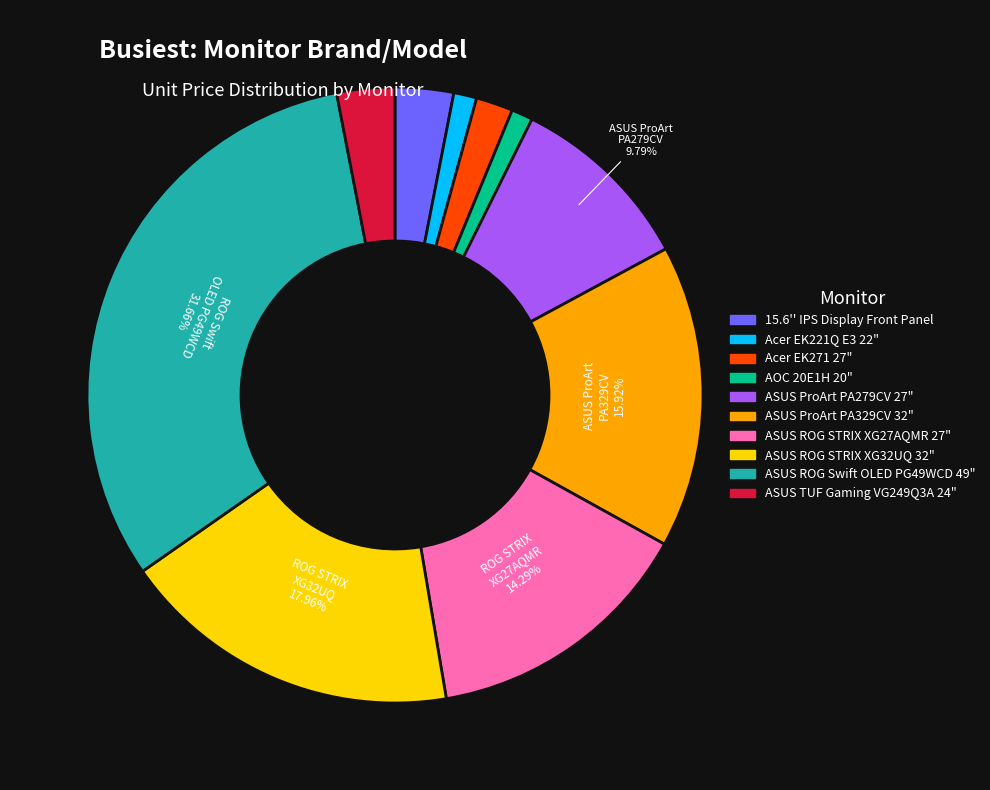

Count the number of slices in the pie.

10